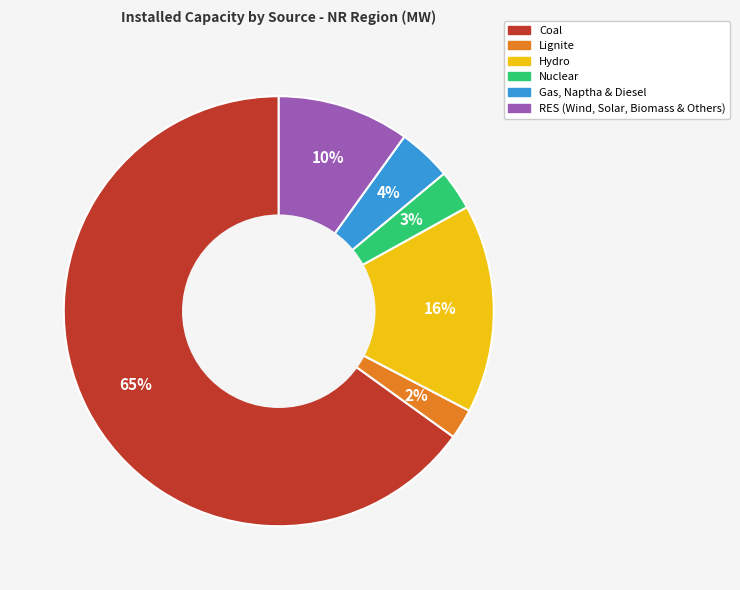

Which slice represents more than half of the pie?

Coal